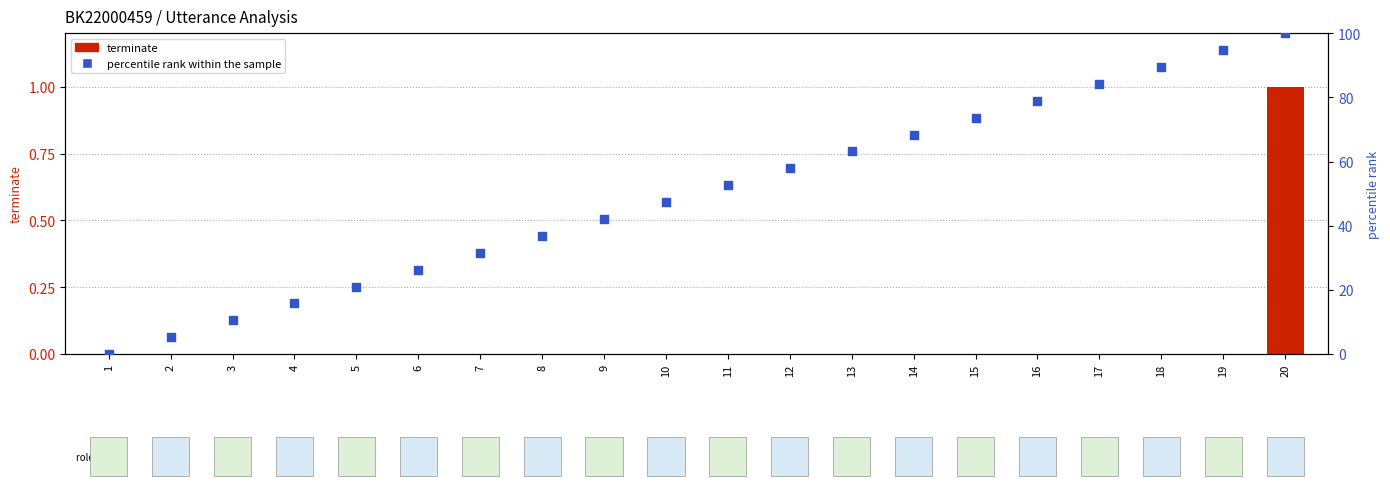

Which series contains the lowest Y value?

terminate